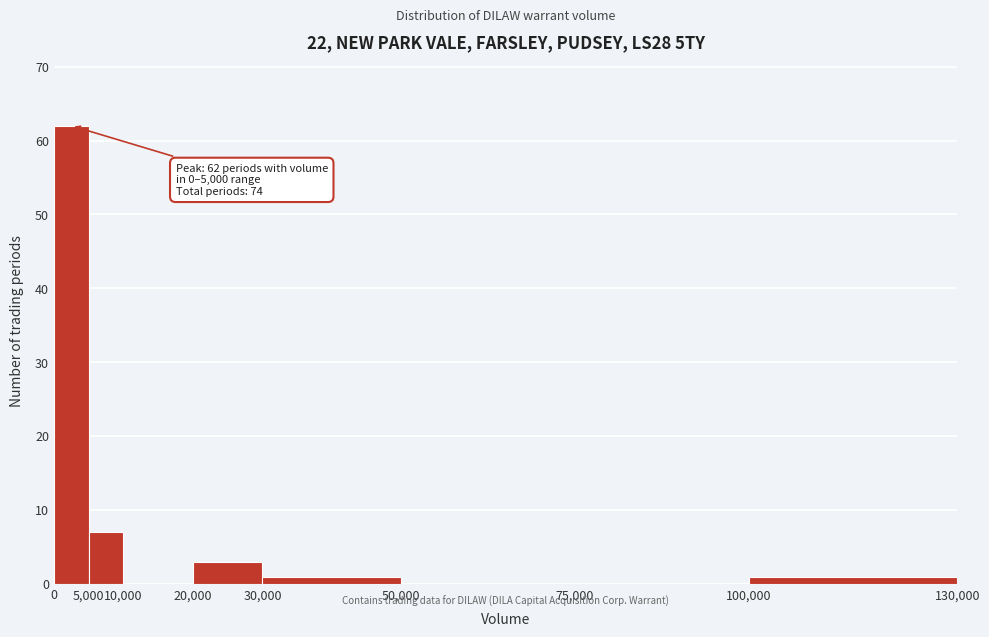

Which range on the x-axis has the tallest bar?

0 to 5,000